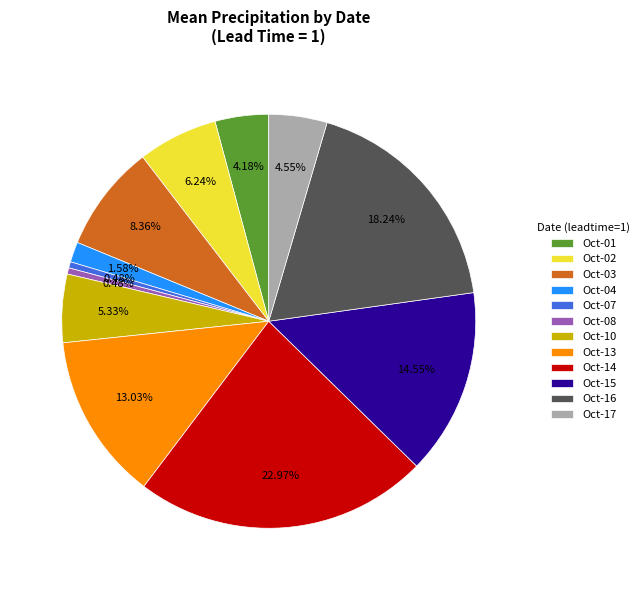

How many slices are in this pie chart?

12